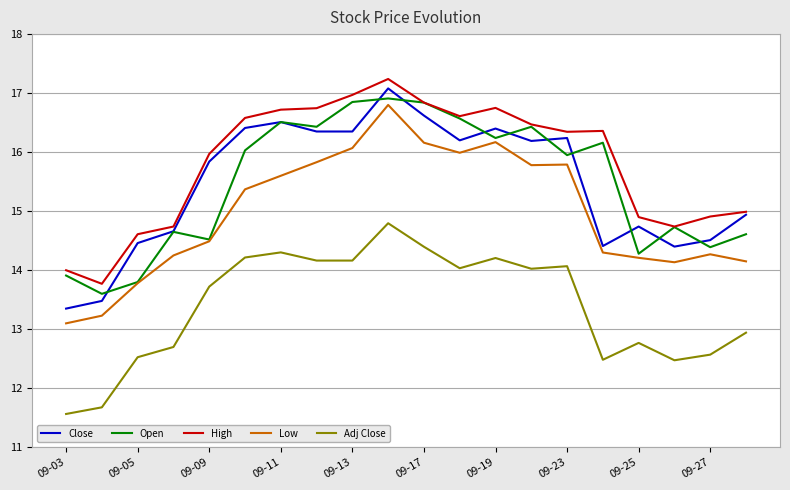

Is this an area chart (filled region under the line)?

No